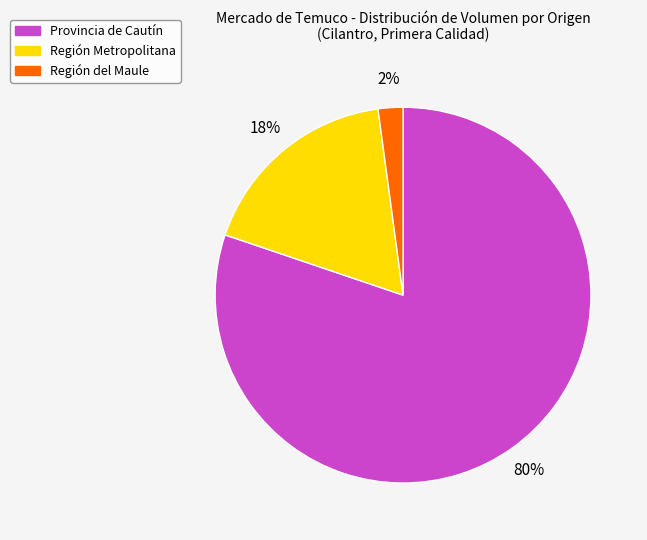

To the nearest percent, what is the difference between the largest and smallest slice percentages?

78%